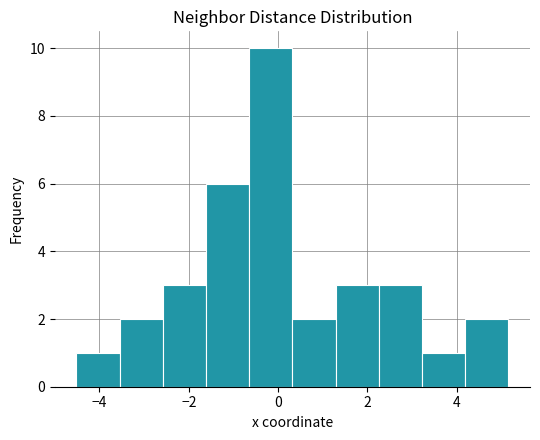

What is the height of the bar covering -1.6 to -0.6 on the x-axis? Neither the bar edges nor the heights are printed on the chart, so give them approximately, as read against the axes.

6